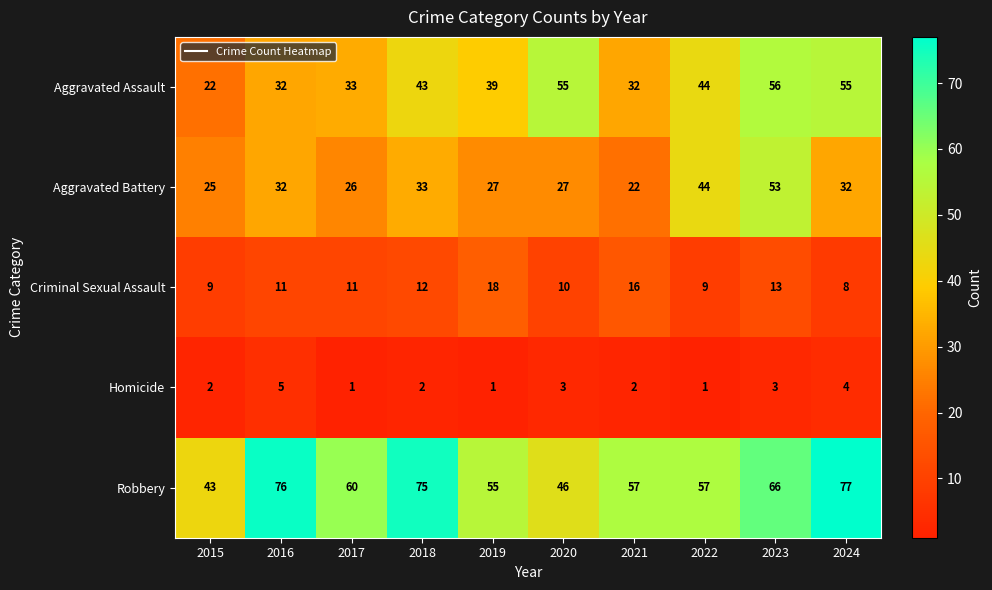

What is the lowest value of the Robbery series?

43